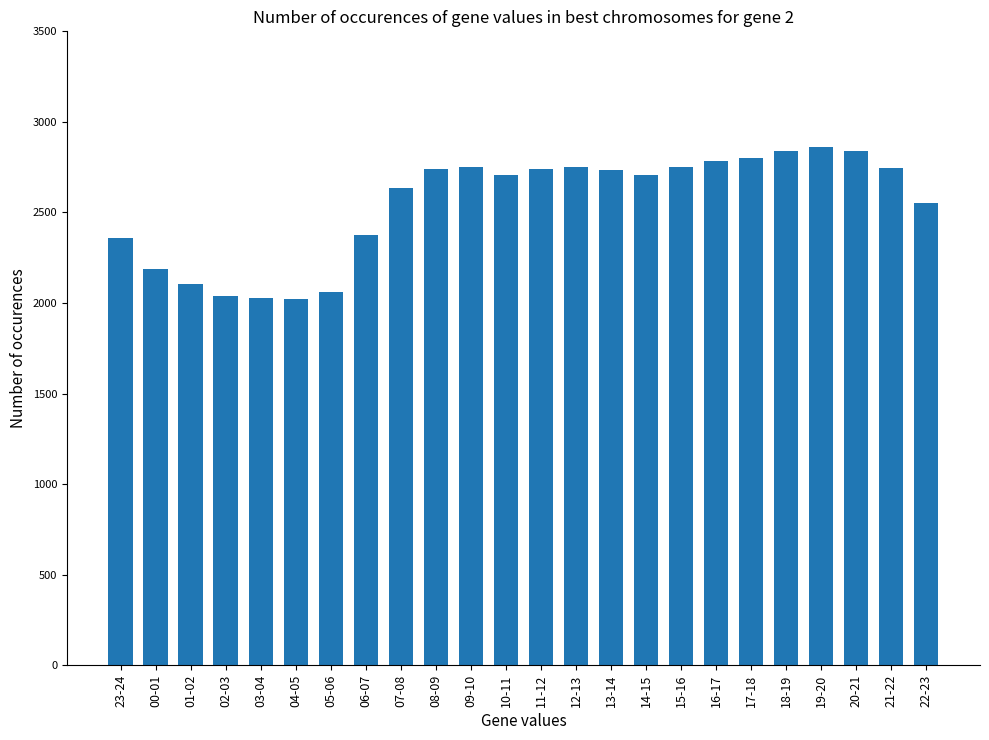

What position from the left is 01-02?

3